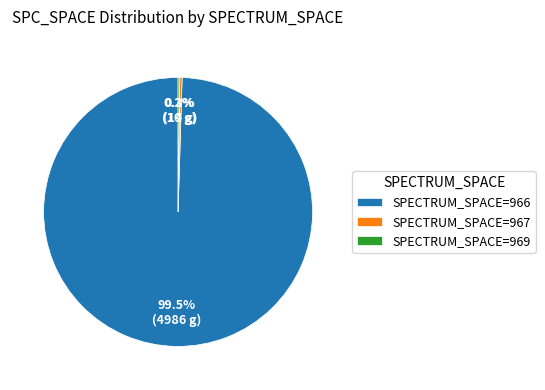

Do SPECTRUM_SPACE=966 and SPECTRUM_SPACE=967 together represent more than half of the pie?

Yes